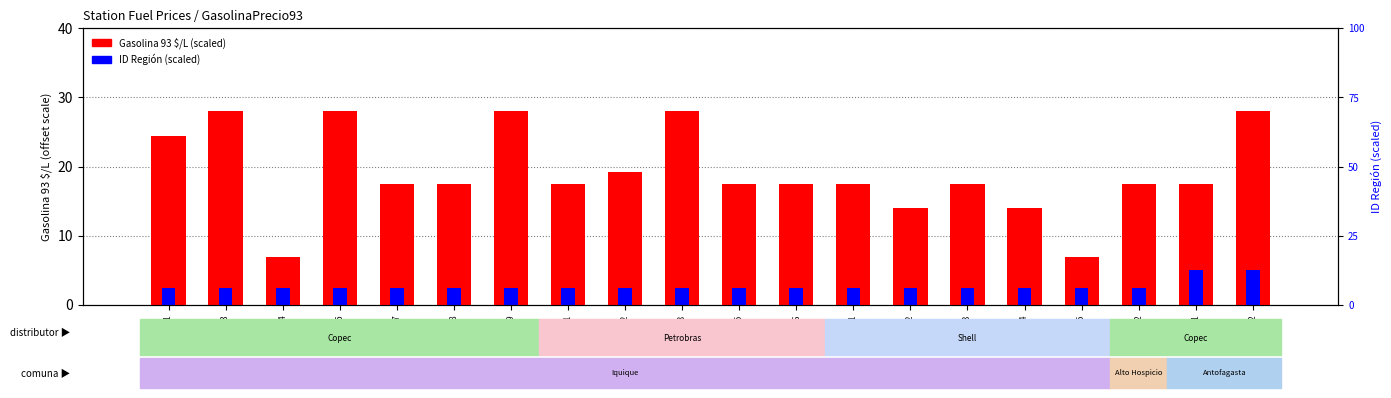

True or false: Gasolina 93 $/L has a value of 28.0 at co210102.

True